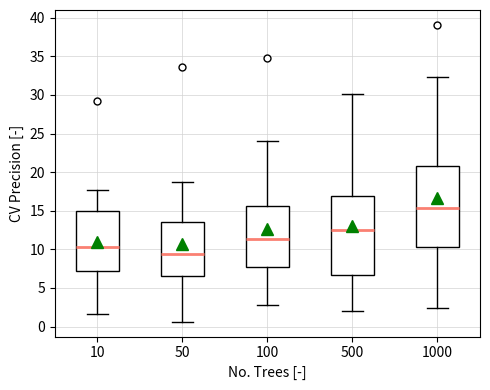

Reading left to right, read every box against the y-axis: the position of its median line, the range the box covers, and the ends of its whiskers. The values are not printed on the chart, so give them approximately, as read against the axis.

10: median 10.0, box 7.5 to 15.0, whiskers 1.5 to 17.5
50: median 9.5, box 6.5 to 13.5, whiskers 0.5 to 18.5
100: median 11.5, box 8.0 to 15.5, whiskers 2.5 to 24.0
500: median 12.5, box 6.5 to 17.0, whiskers 2.0 to 30.0
1000: median 15.5, box 10.5 to 21.0, whiskers 2.5 to 32.5